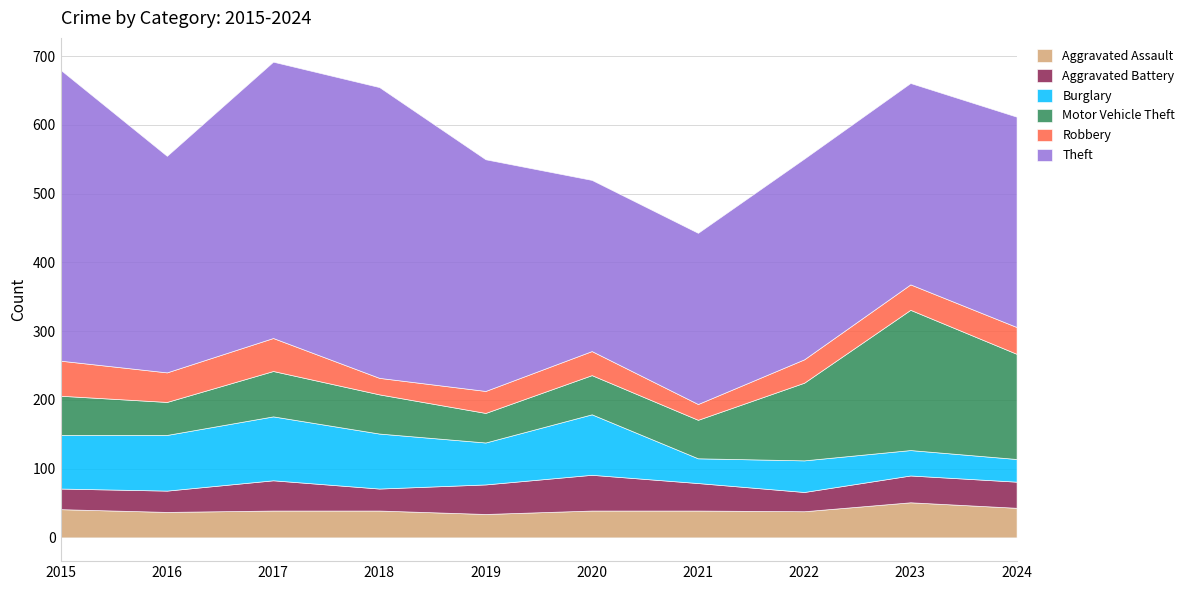

How many data points in Burglary are less than 78?

5